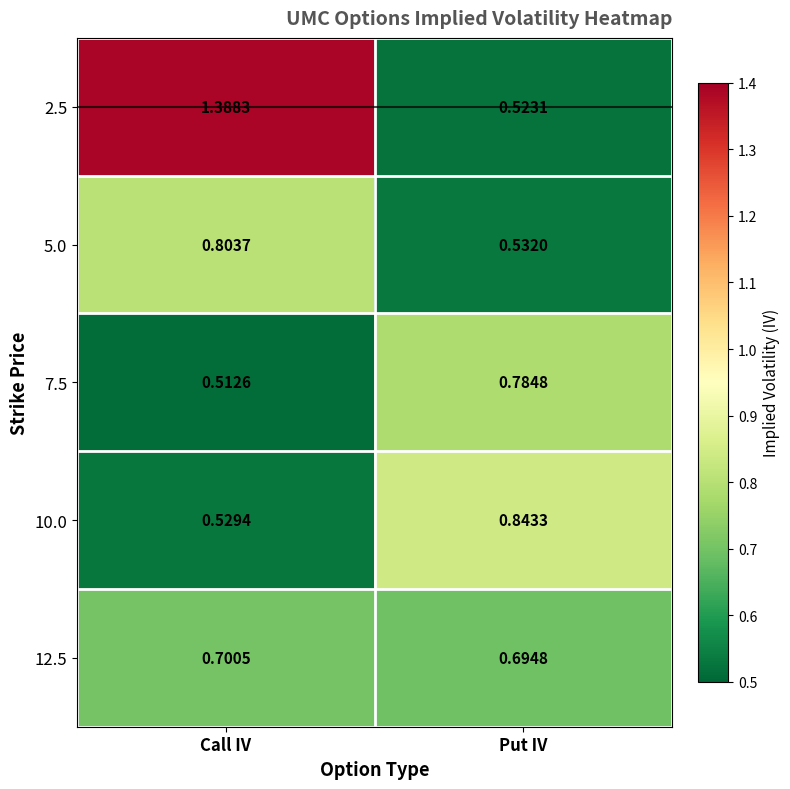

List the labels in order of 2.5 value, largest first.

Call IV, Put IV